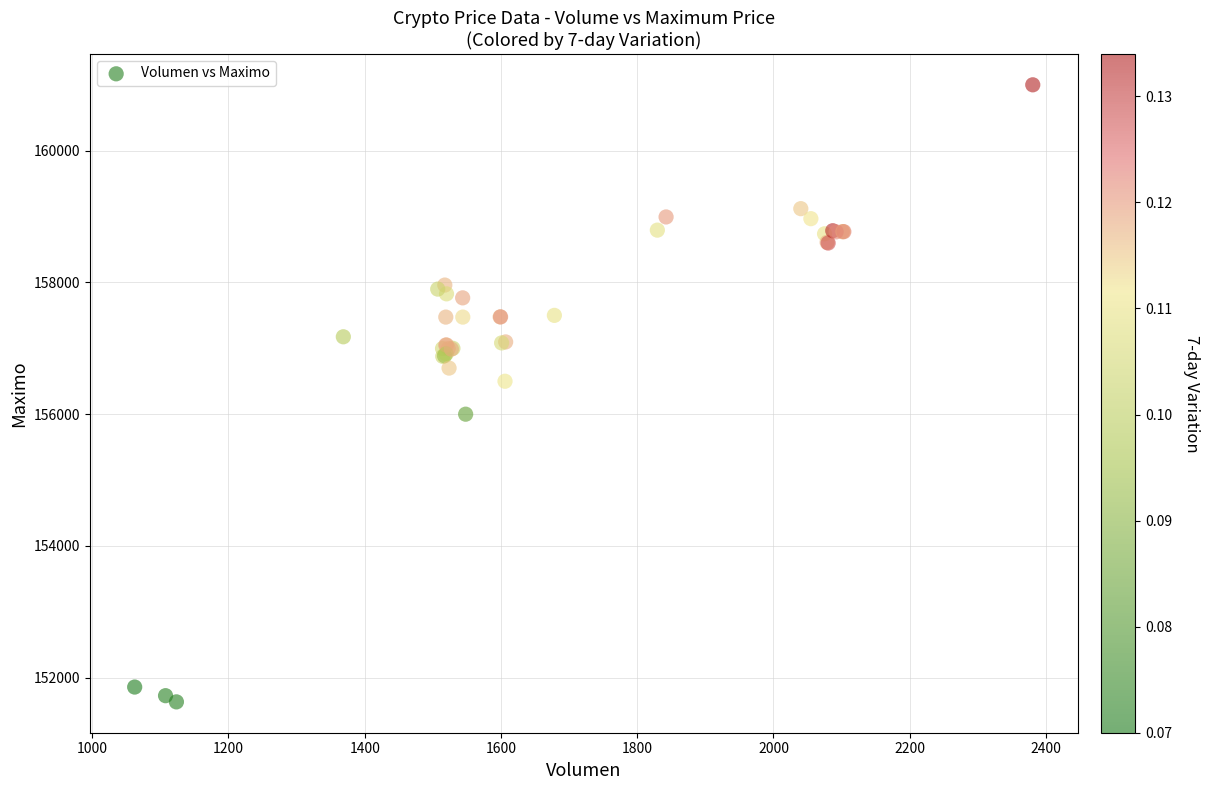

What Y value in the scatter plot is closest to 156316?

156500